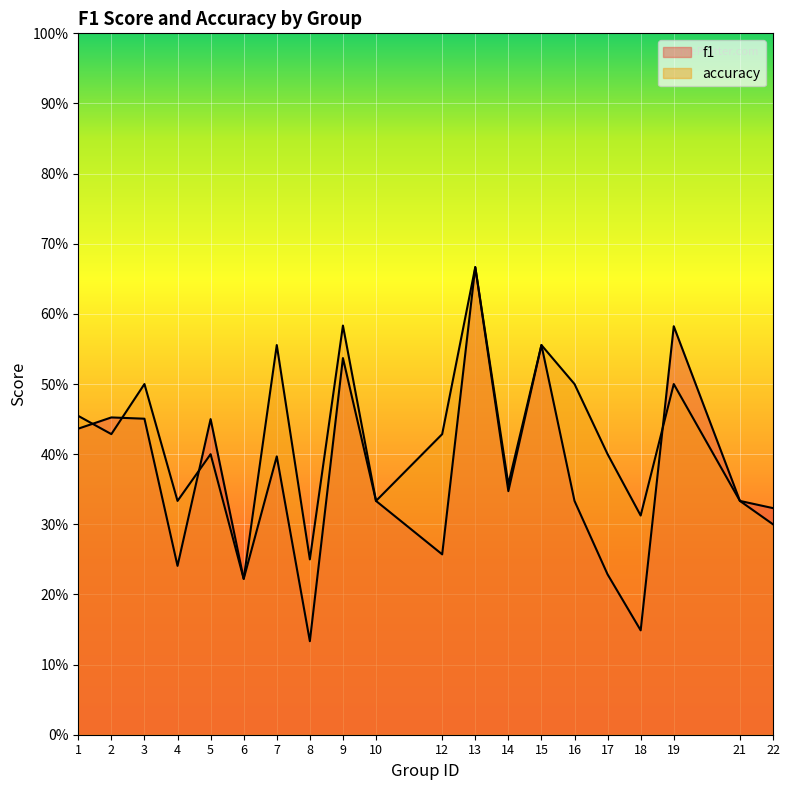

Reading left to right, list all the values displayed in this chart.

f1: 1=0.4	2=0.5	3=0.5	4=0.2	5=0.5	6=0.2	7=0.4	8=0.1	9=0.5	10=0.3	12=0.3	13=0.7	14=0.3	15=0.6	16=0.3	17=0.2	18=0.1	19=0.6	21=0.3	22=0.3
accuracy: 1=0.5	2=0.4	3=0.5	4=0.3	5=0.4	6=0.2	7=0.6	8=0.2	9=0.6	10=0.3	12=0.4	13=0.7	14=0.4	15=0.6	16=0.5	17=0.4	18=0.3	19=0.5	21=0.3	22=0.3